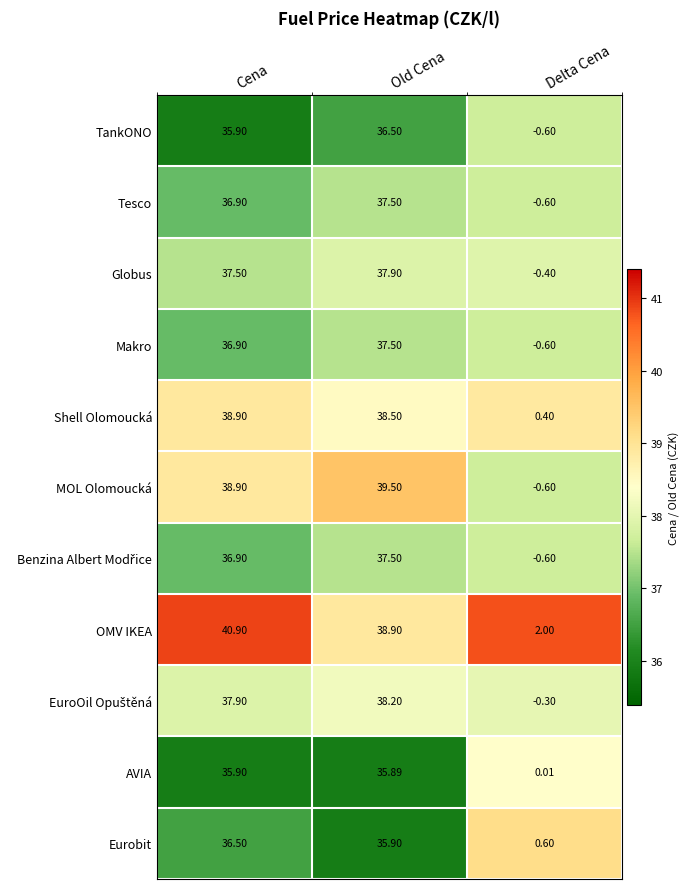

At which label is AVIA closest to 17?

Delta Cena